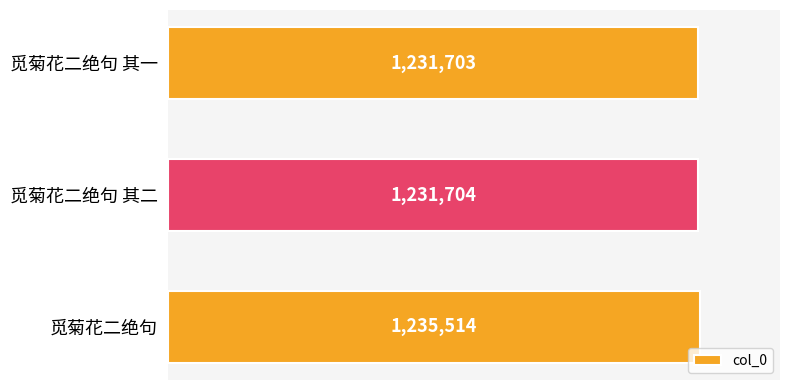

Are the bars horizontal?

Yes